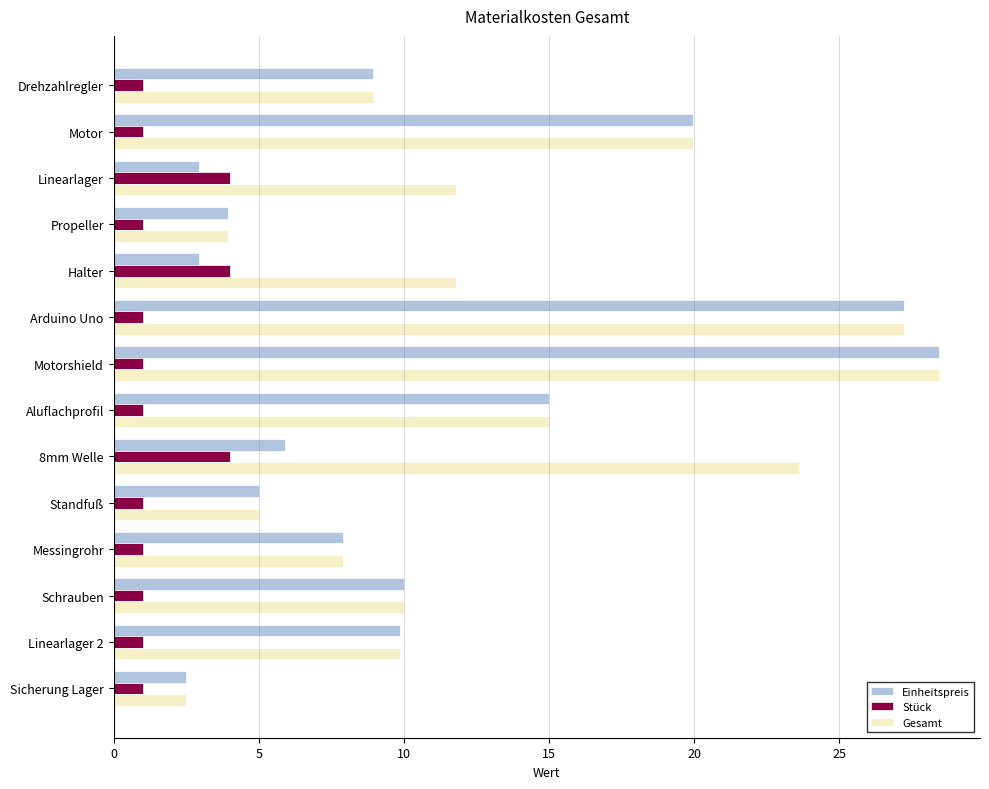

At how many categories does at least one series exceed 16?

4